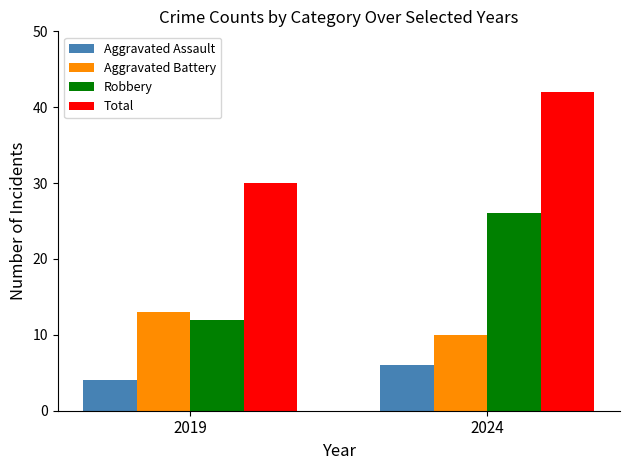

At which category is the sum across all series the highest?

2024